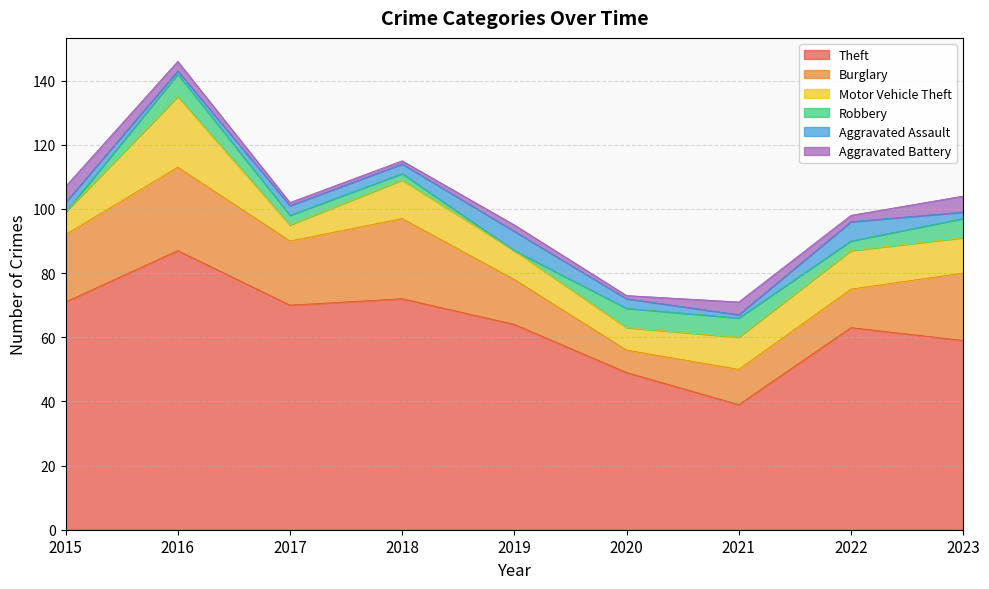

True or false: Motor Vehicle Theft and Burglary intersect in this chart.

False